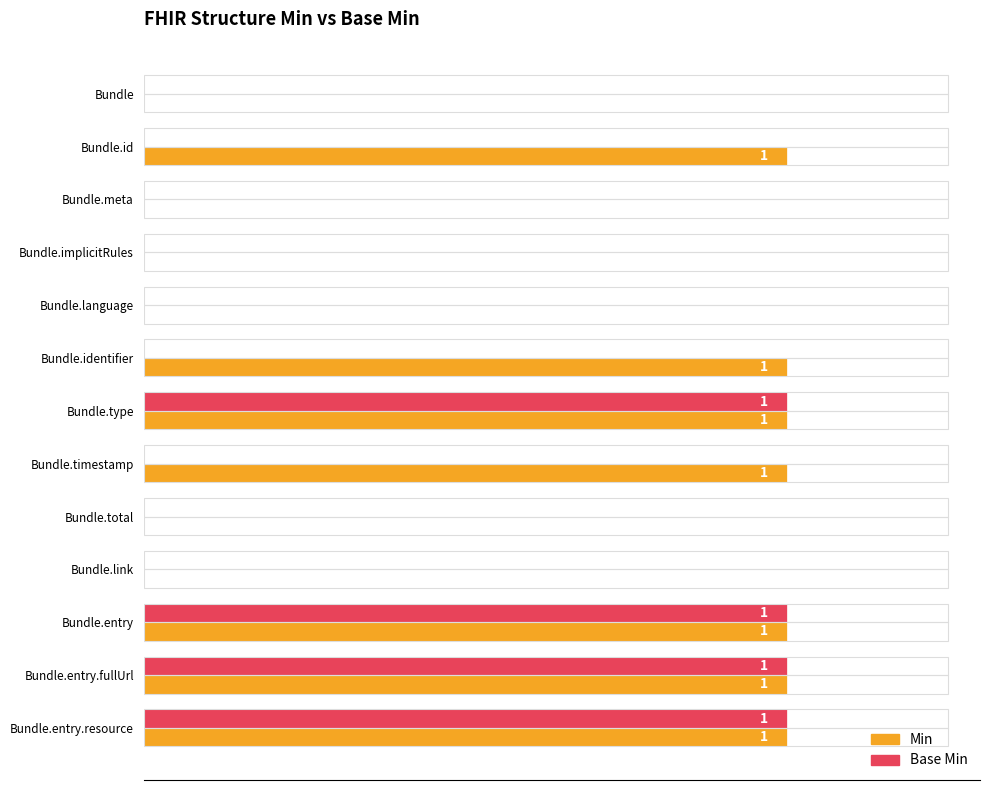

What are all the series names shown in the legend?

Min, Base Min